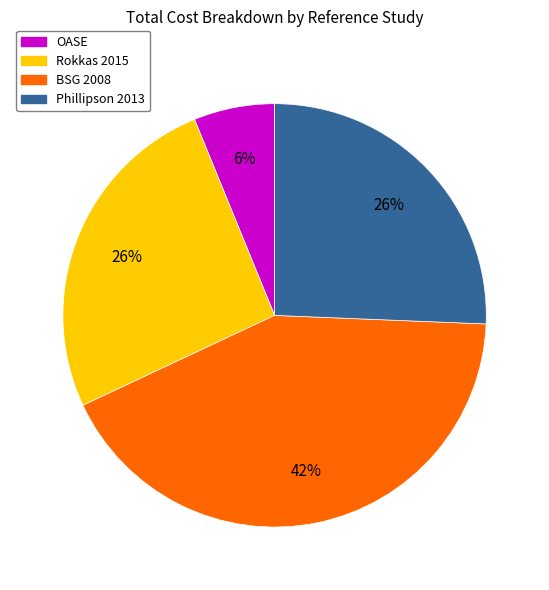

How many slices are in this pie chart?

4